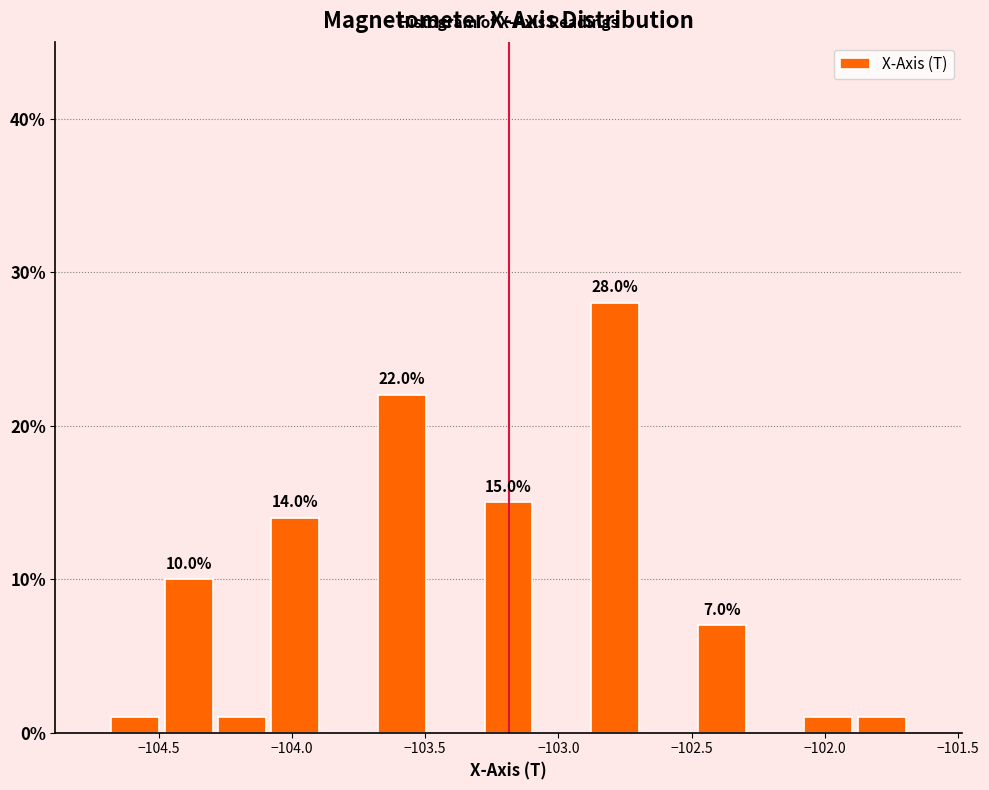

Over which range of the x-axis is the bar tallest?

-102.9 to -102.7